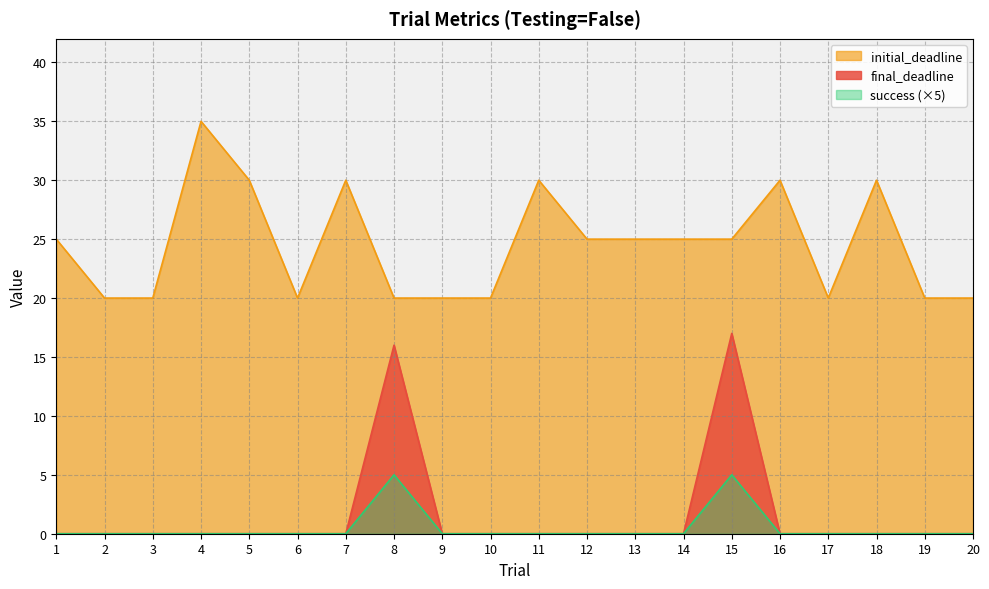

True or false: success and final_deadline intersect in this chart.

False